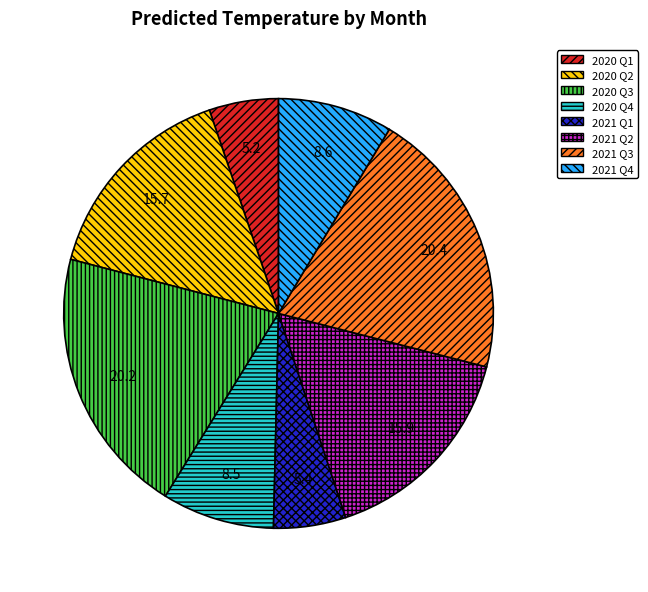

What is the ratio of the value at 2020 Q4 to the value at 2020 Q1?

1.6